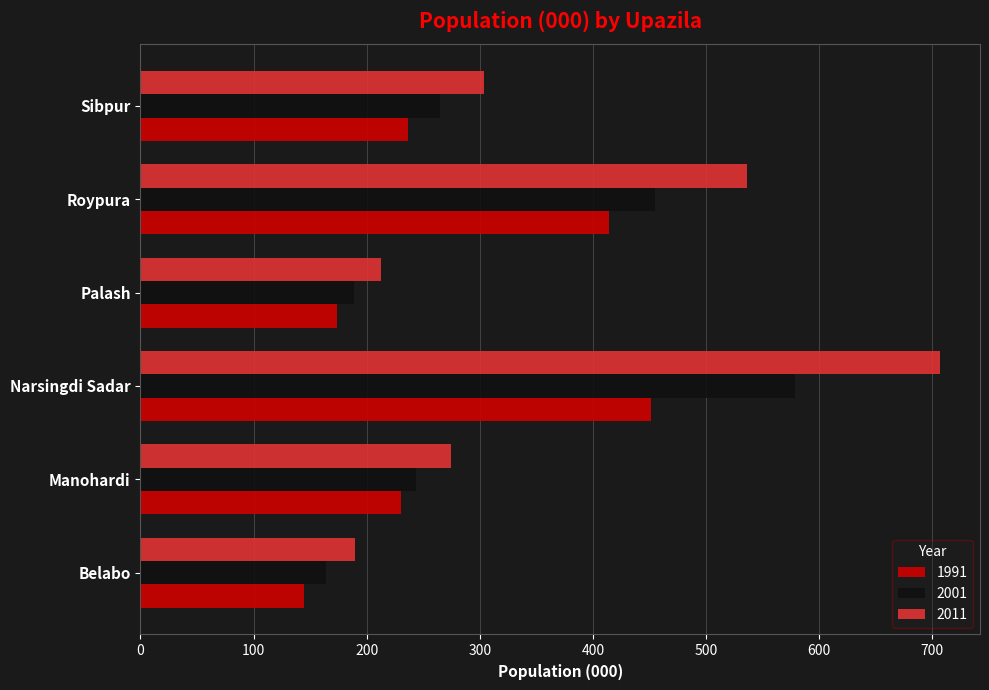

Which series has the largest range (max minus min)?

2011